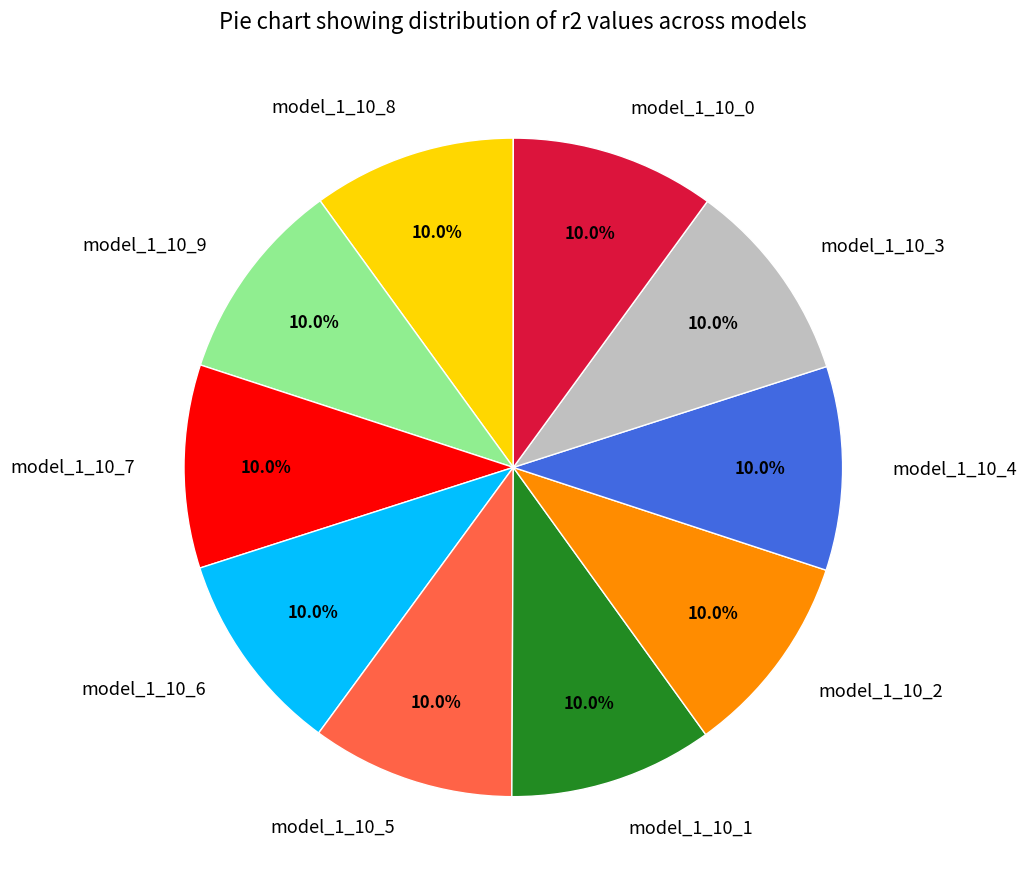

Does any single category account for the majority?

No